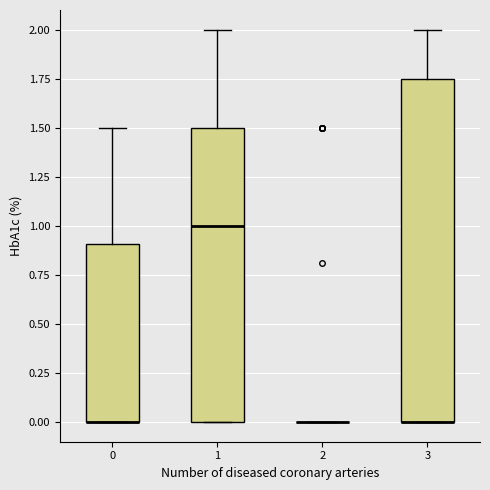

Comparing the boxes themselves (not the whiskers), which one is the tallest?

3